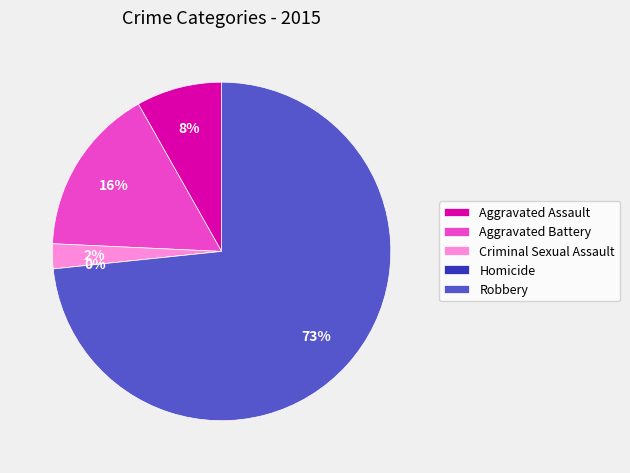

Approximately how many times larger is the value at Aggravated Battery compared to Robbery?

0.2